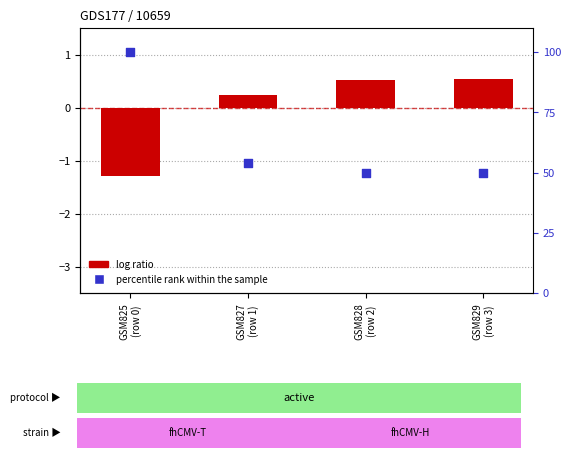

Which series contains the highest Y value?

percentile rank within the sample